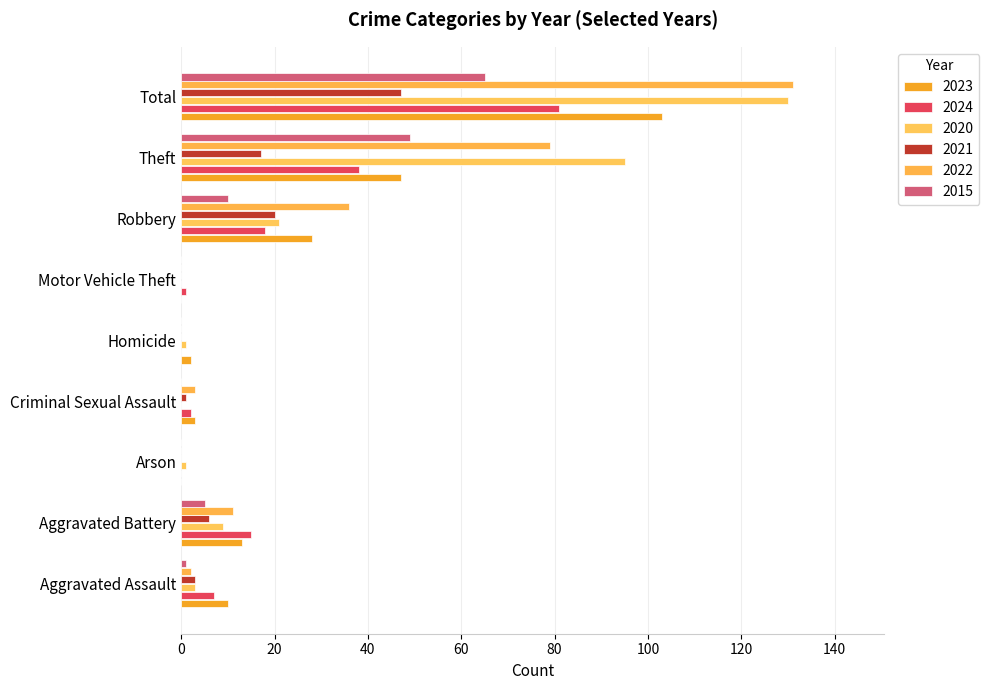

How many distinct data groups are displayed?

6